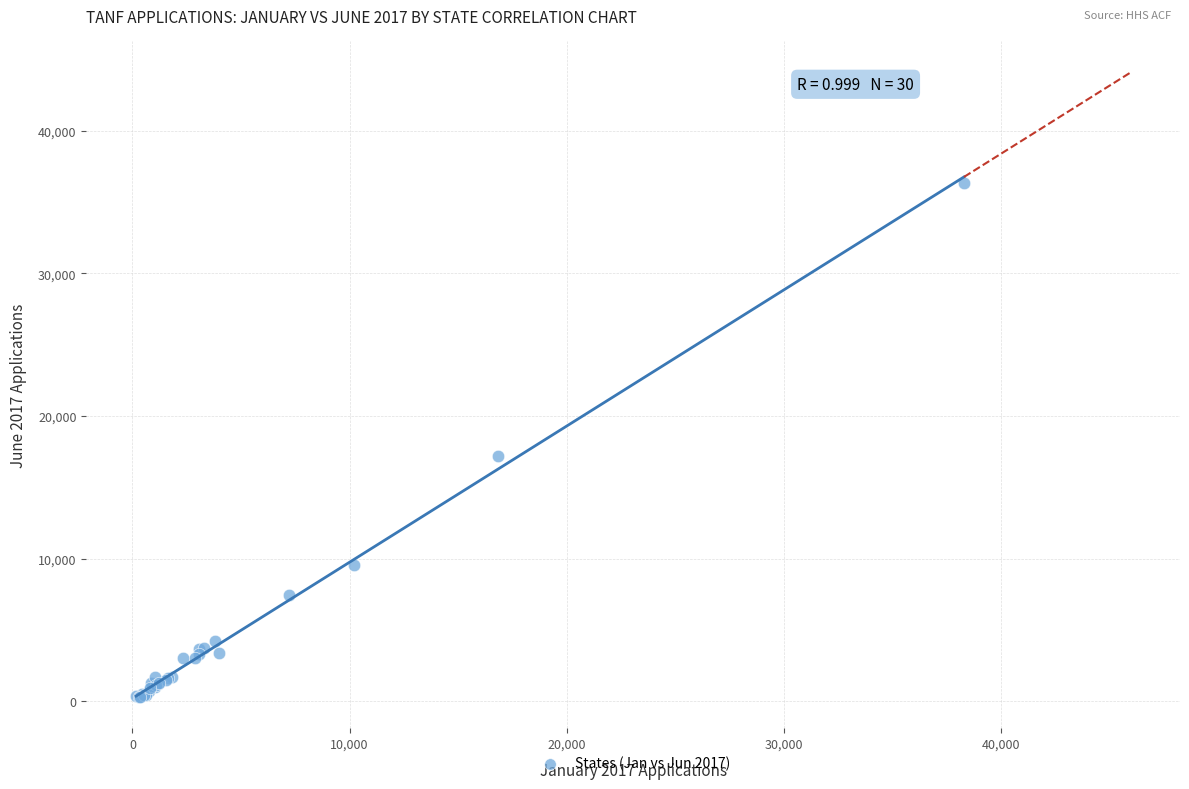

What Y value in the scatter plot is closest to 18311?

17173